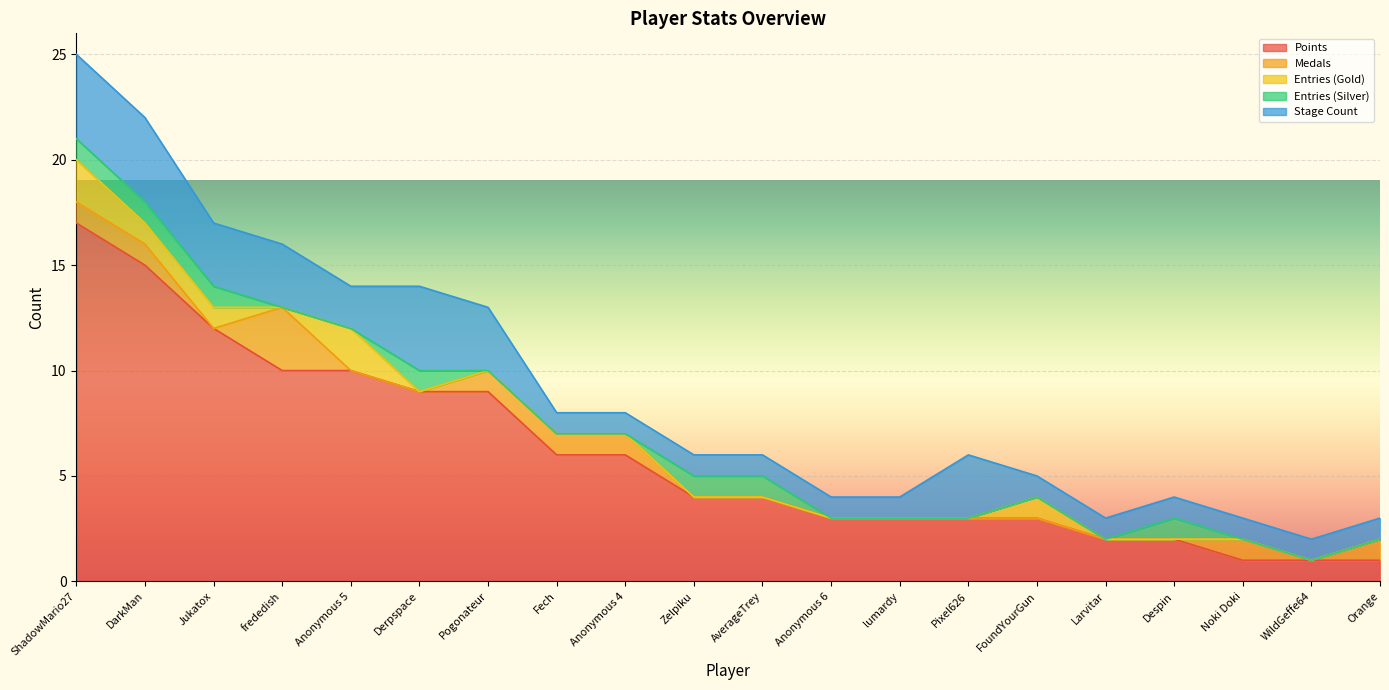

Is it true that Points equals 3 at Anonymous 6?

True